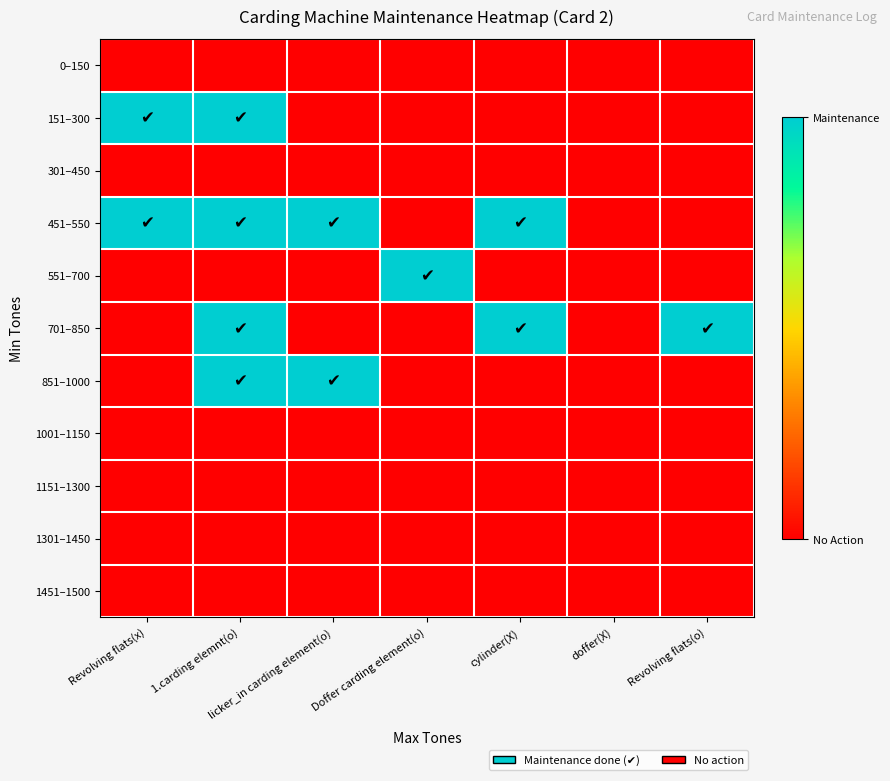

Between 1.carding elemnt(o) and Revolving flats(x), which is larger?

1.carding elemnt(o)